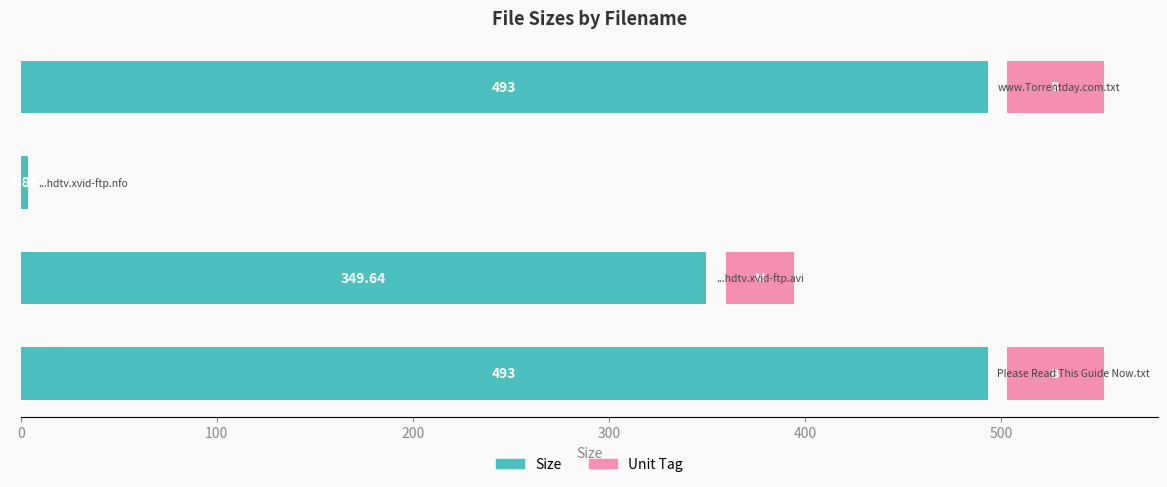

What is the minimum value for Unit Tag?

0.4